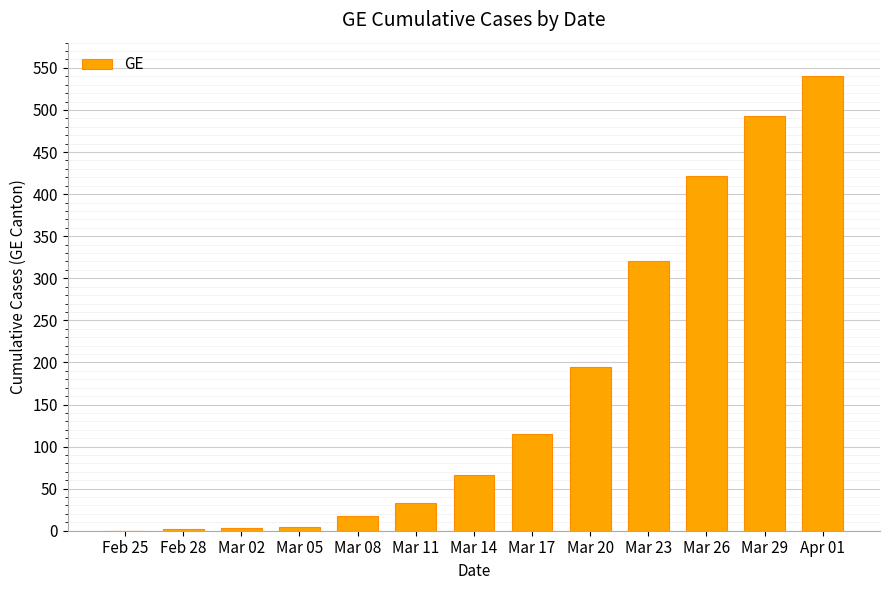

The value at Mar 17 is 115. True or false?

True